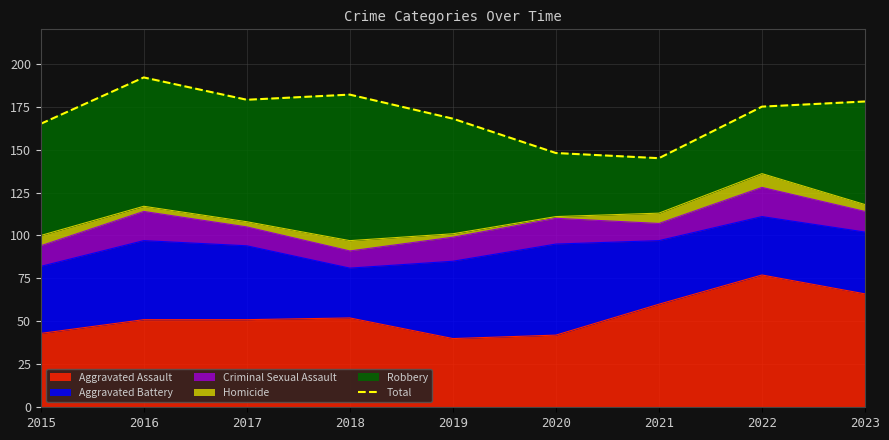

Which category has the lowest value across all series?

2021